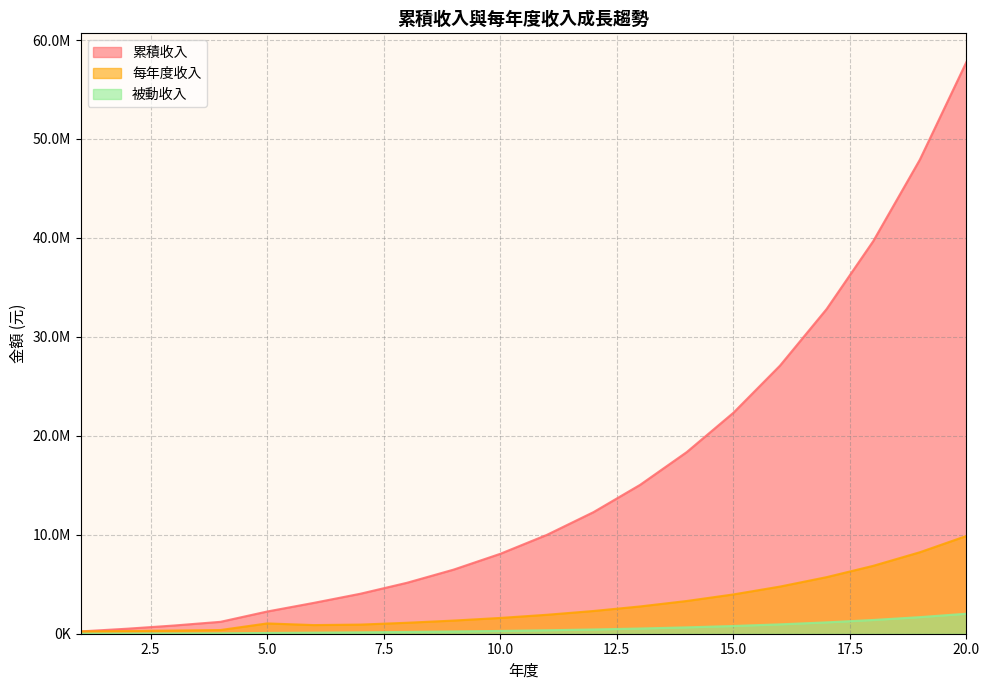

What is the sum of the 累積收入 values at 20 and 15?

80110942.2